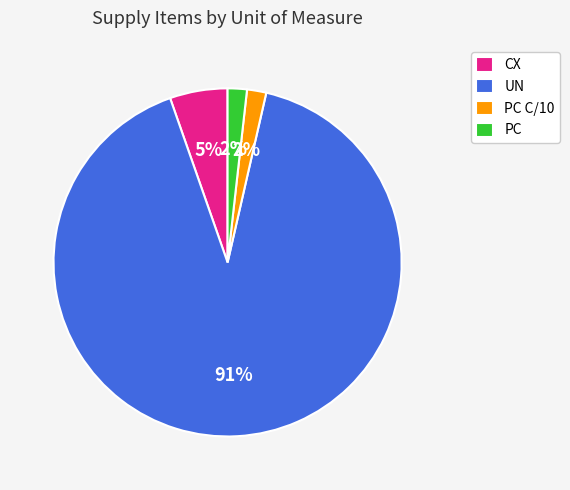

The CX slice represents 1% of the pie. True or false?

False